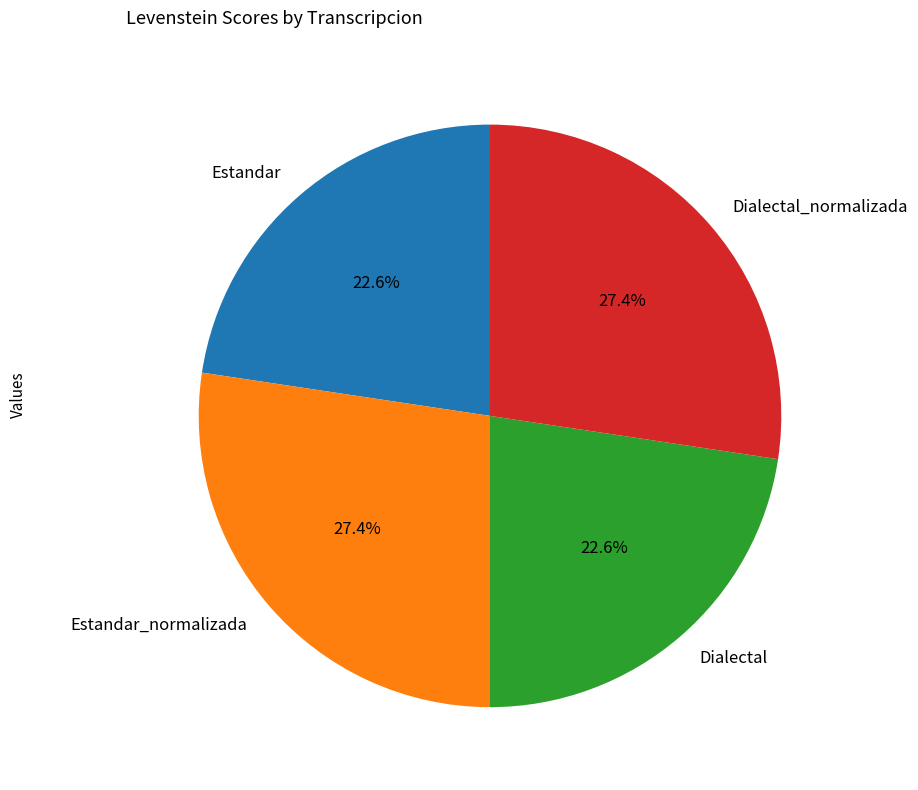

Which has a higher value, Dialectal or Estandar_normalizada?

Estandar_normalizada